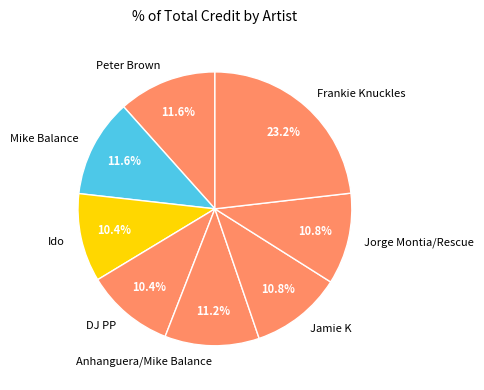

The Jamie K slice represents 2% of the pie. True or false?

False